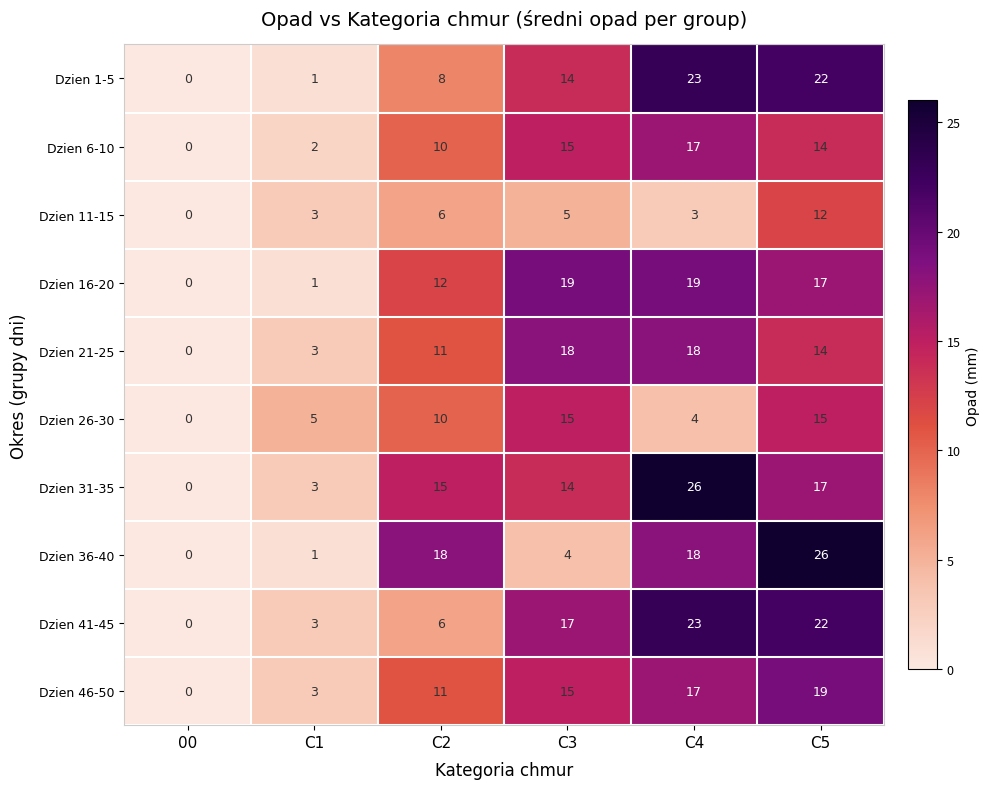

The Dzien 36-40 series shows 0 at 00. True or false?

True